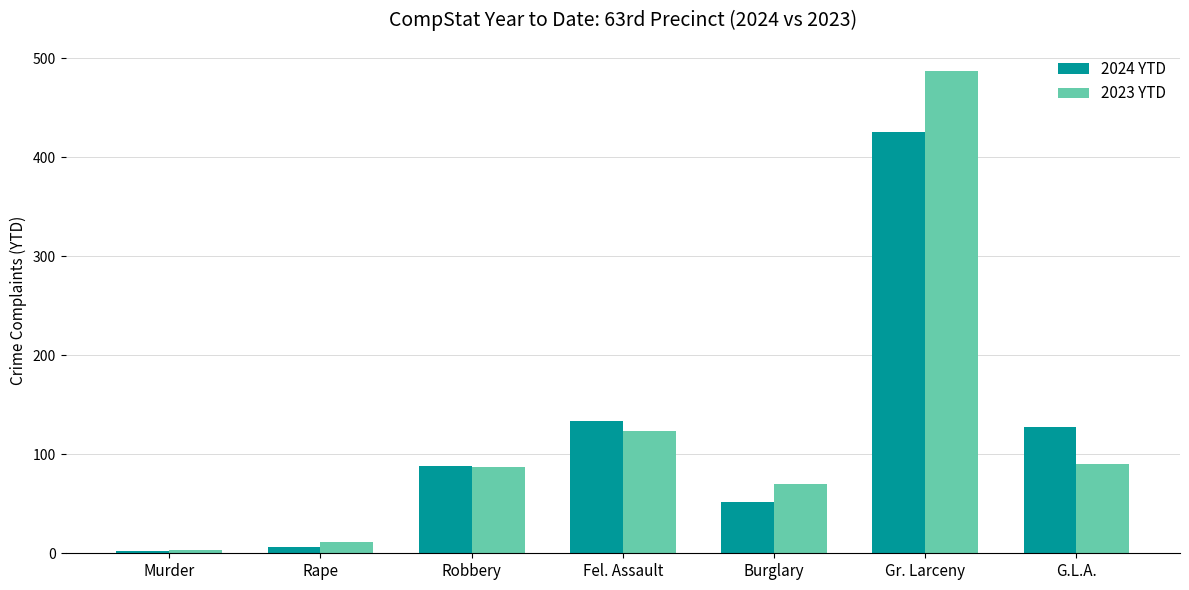

What is the total value across all series at Robbery?

175